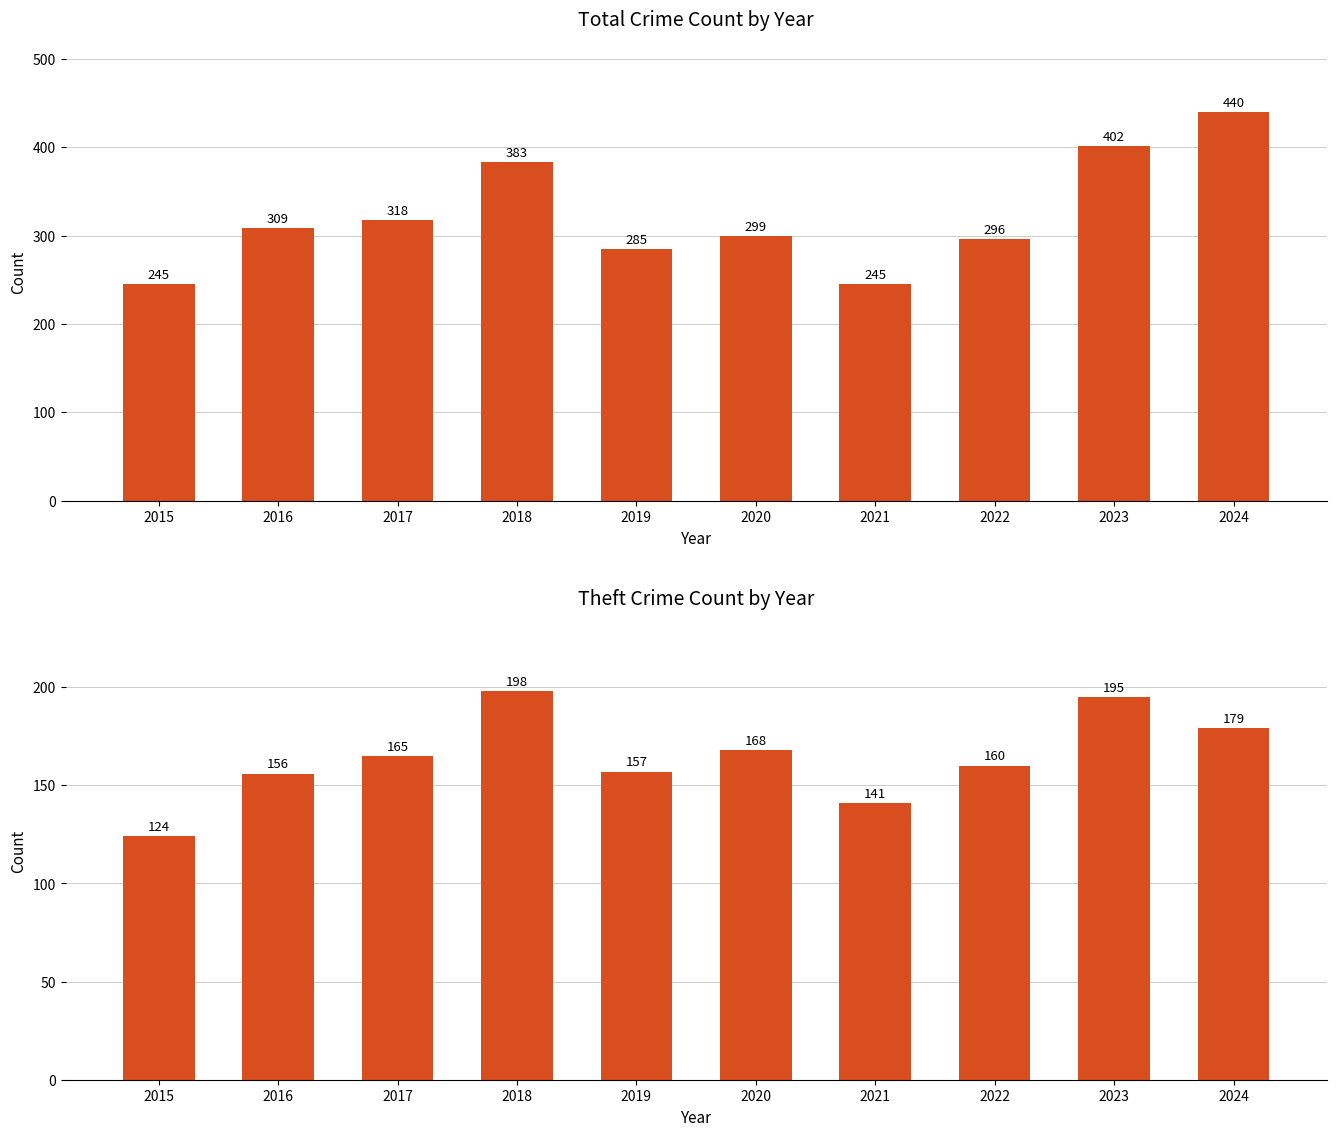

What is the value of the Theft bar at the 3rd from the left?

165